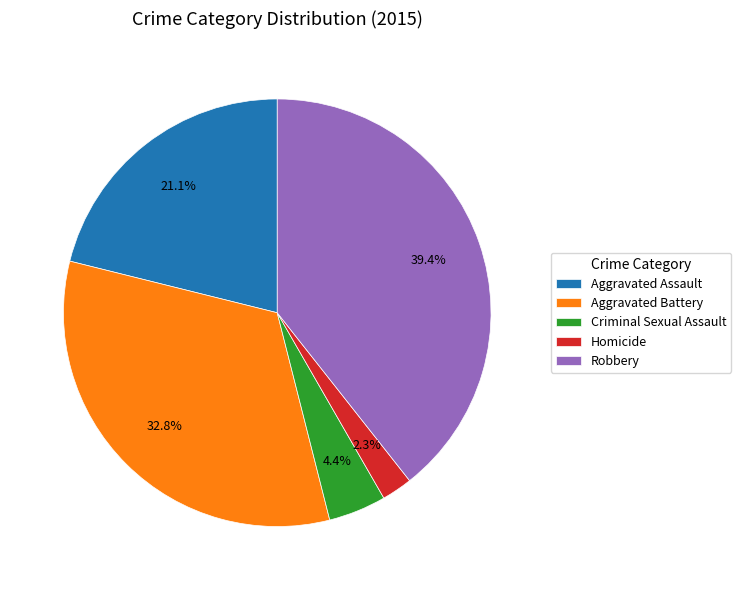

What percentage is the Criminal Sexual Assault slice, to the nearest percent?

4%